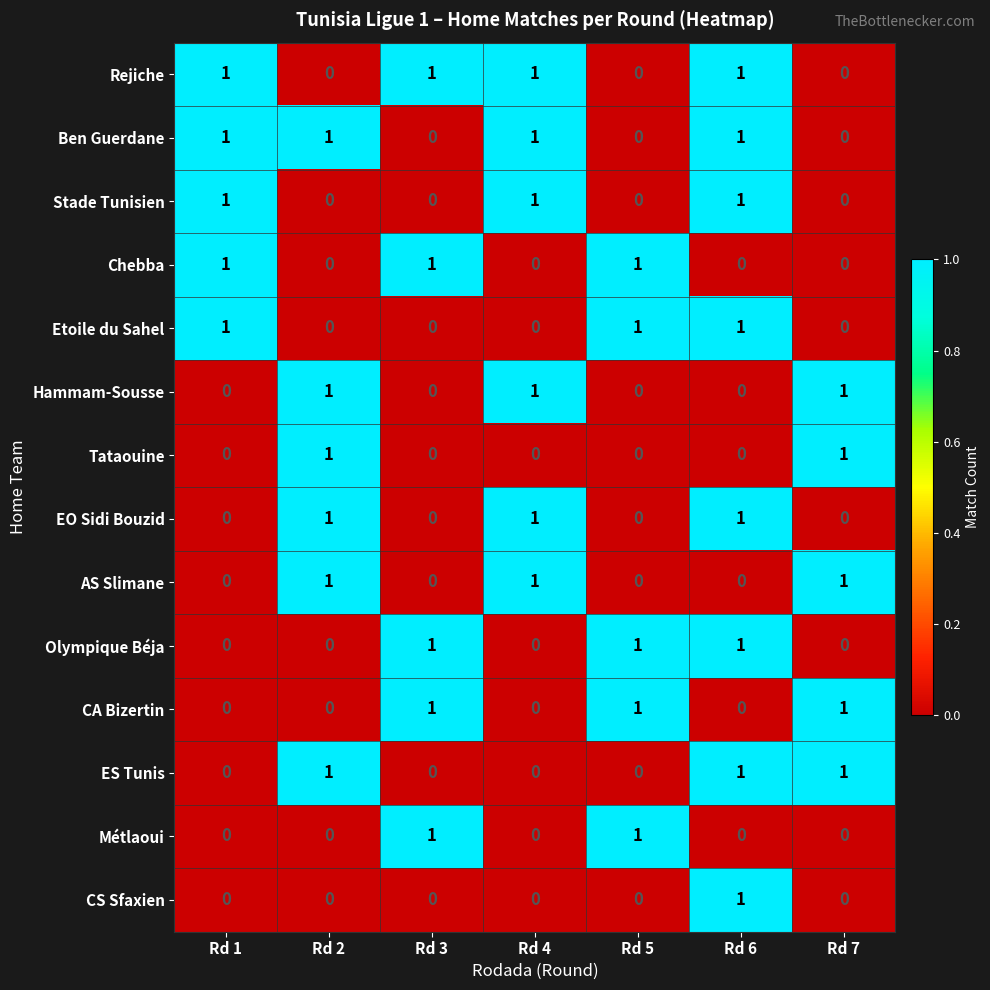

Count the number of data series in this chart.

14